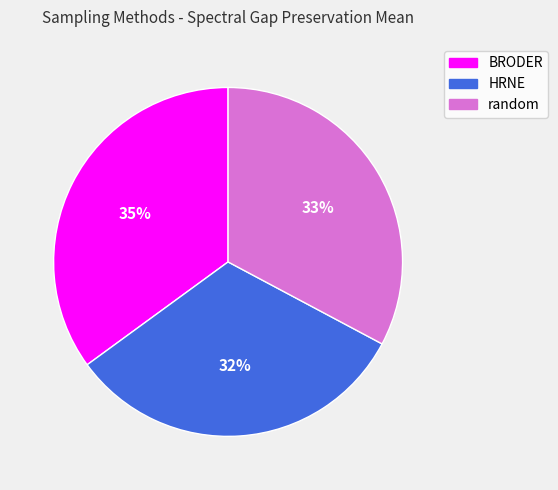

What percentage is the BRODER slice, to the nearest percent?

35%